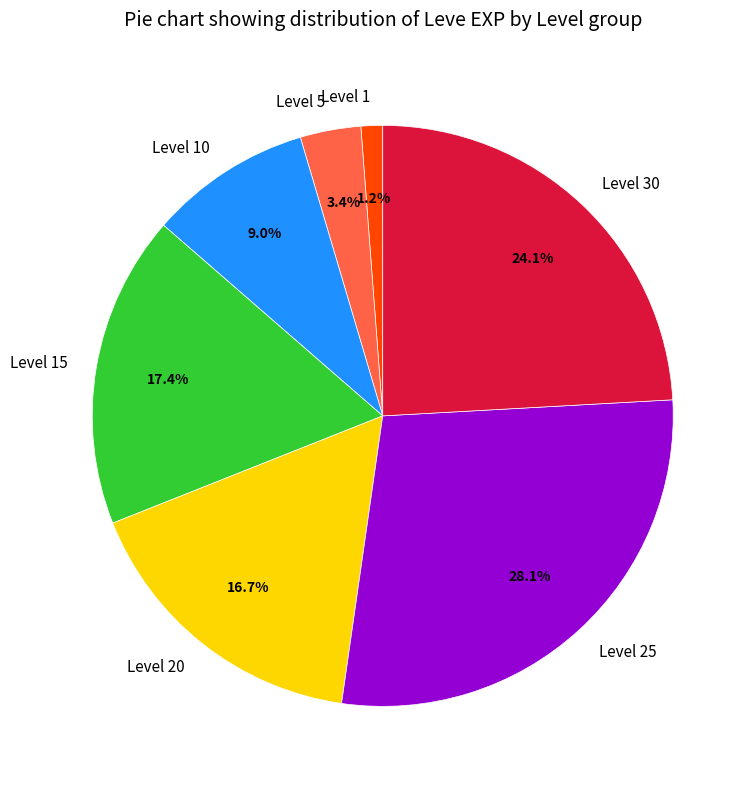

Does any single category account for the majority?

No